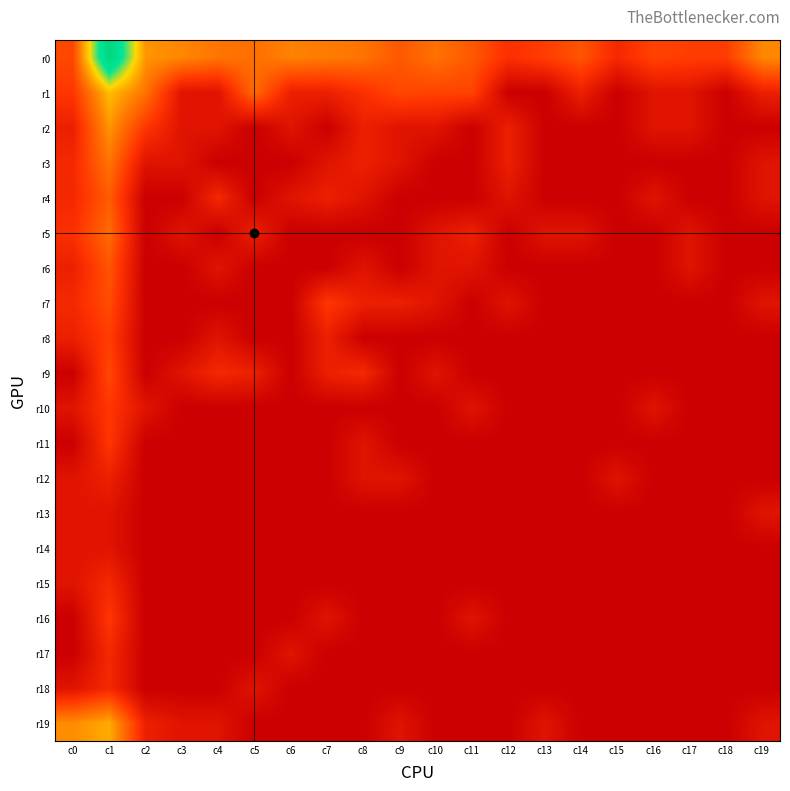

At which category is the sum across all series the highest?

c1